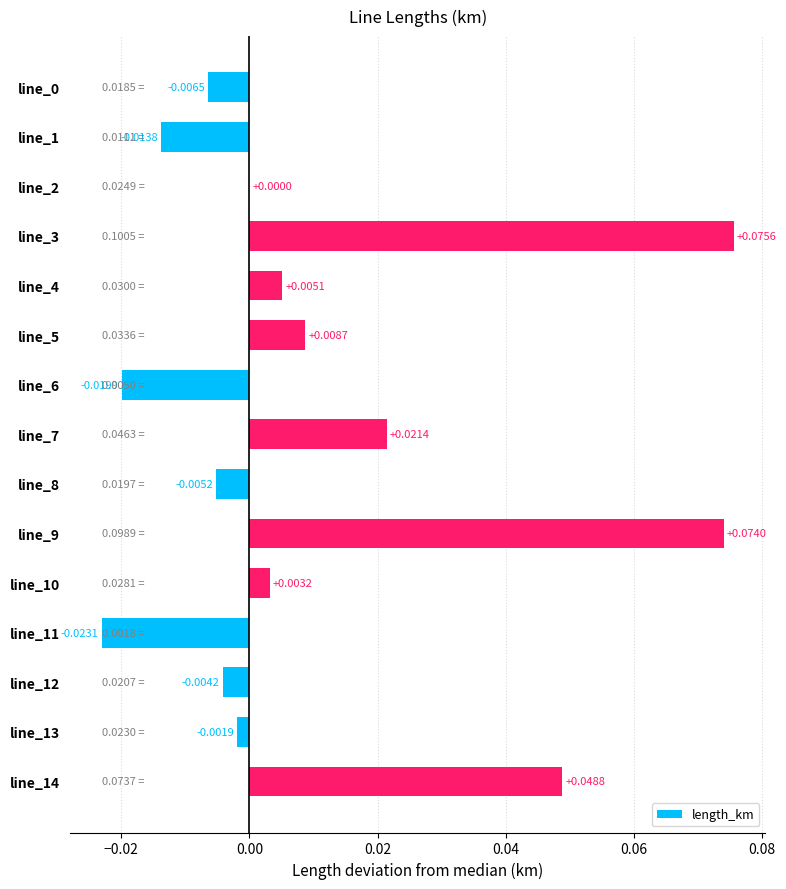

How many distinct data groups are displayed?

1